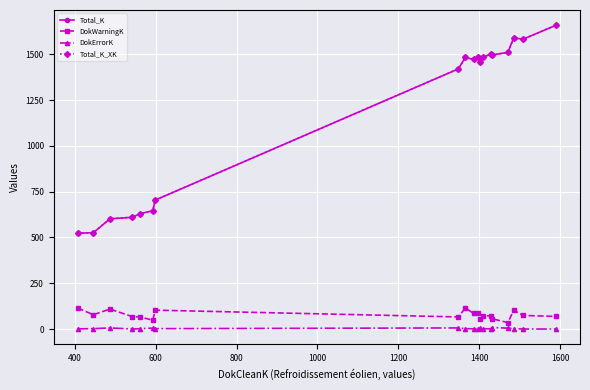

What is the difference between the maximum and minimum values in the Total_K_XK series?

1136